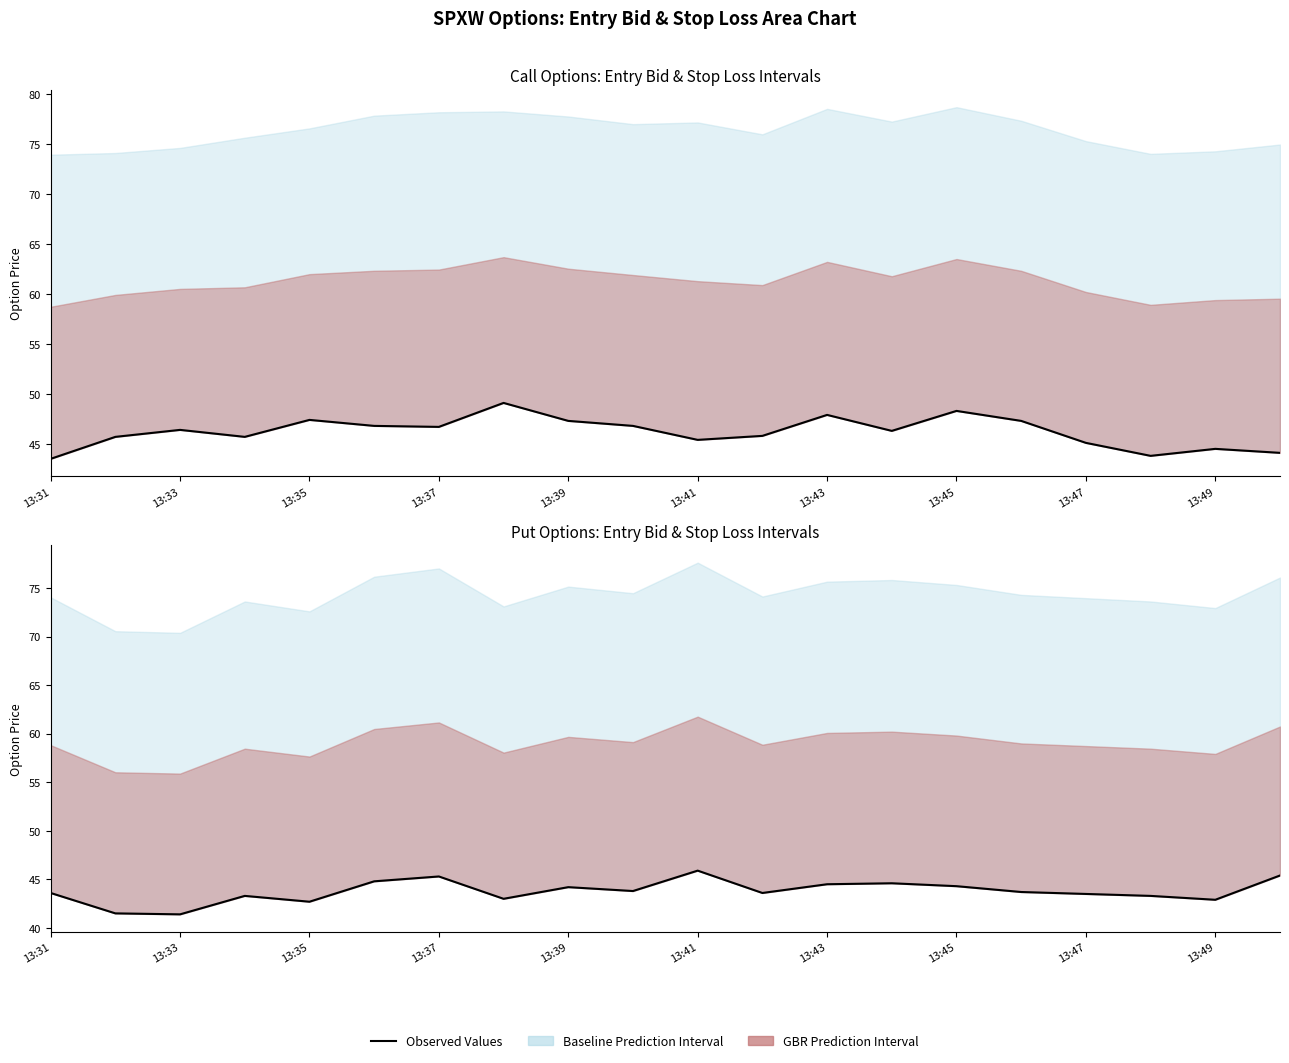

Approximately how many times larger is the value at 16 compared to 19?

1.0